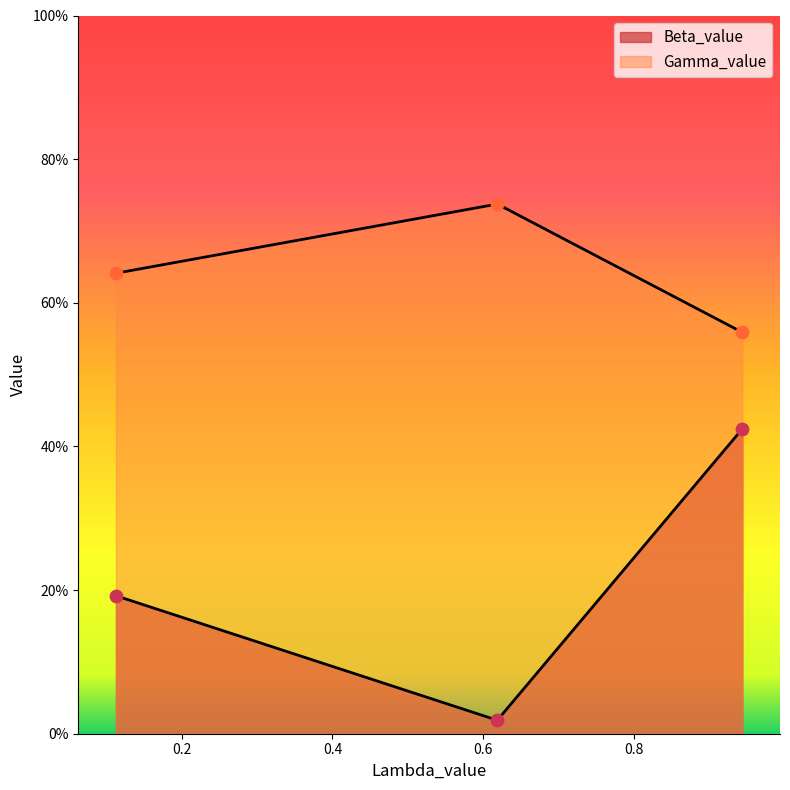

Is the value of Beta_value at 0.6187959829534547 greater than the value of Gamma_value at 0.6187959829534547?

No